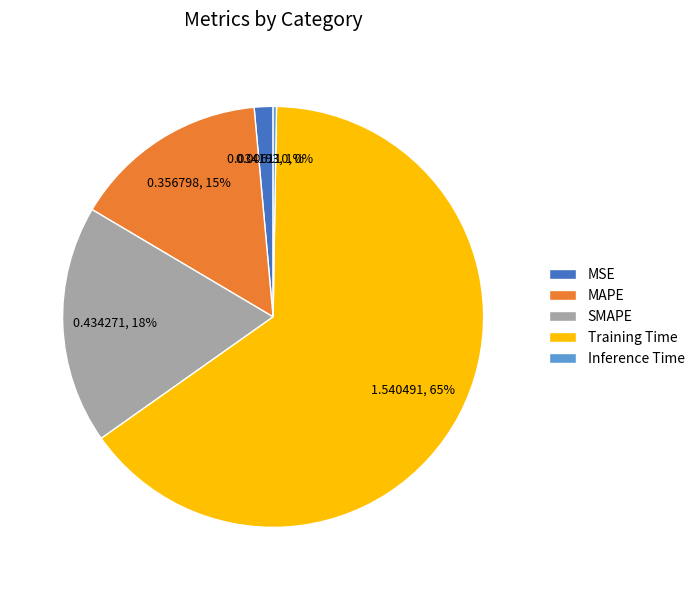

Is the sum of MSE and Training Time greater than half?

Yes